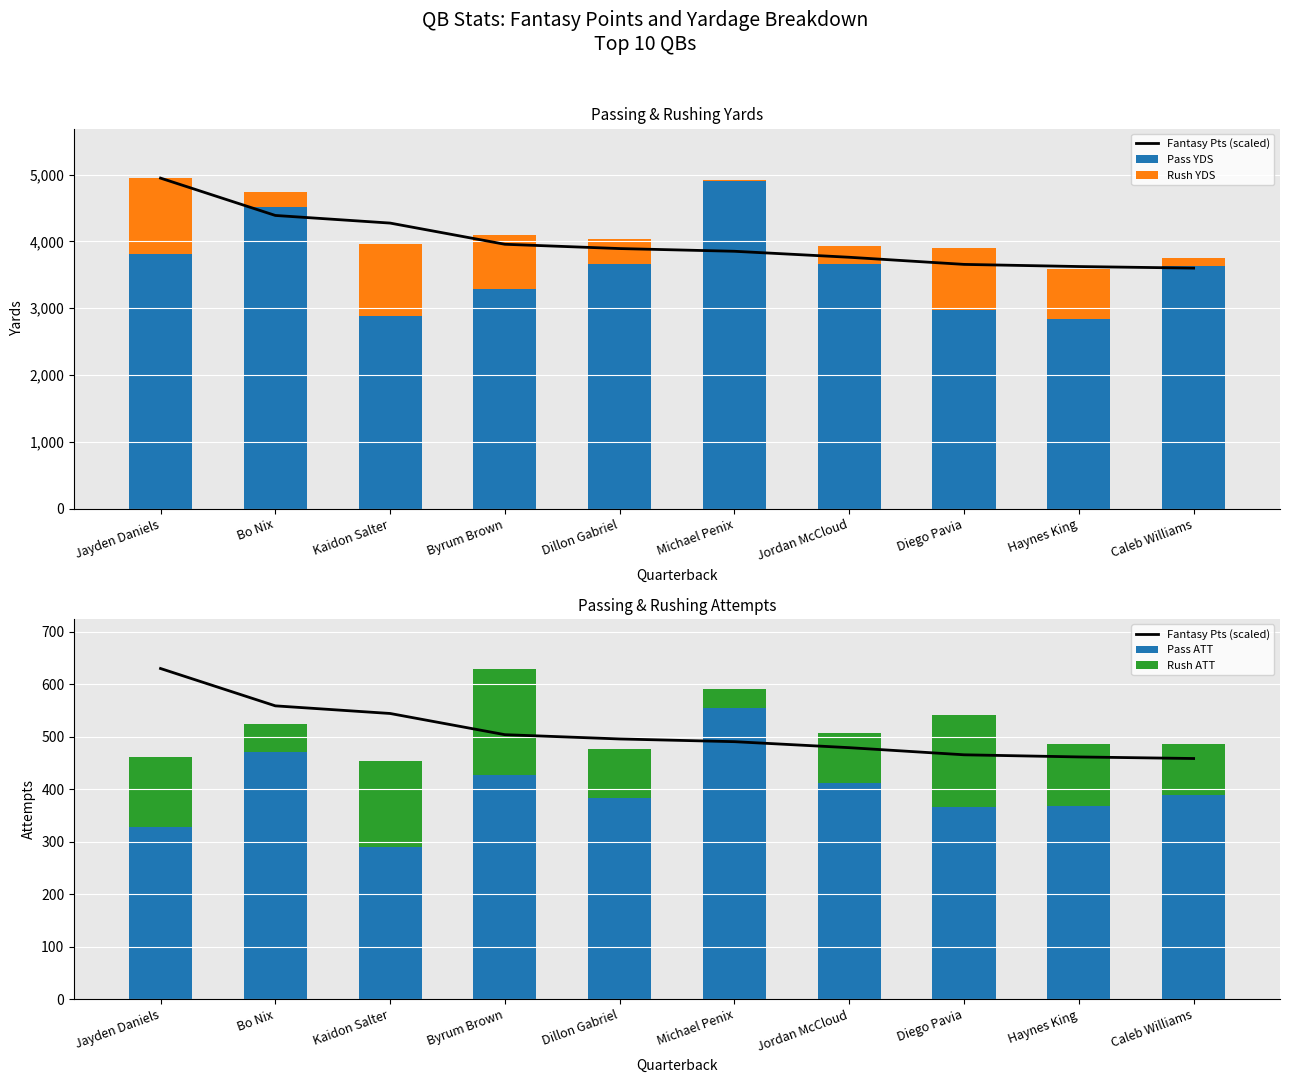

Which series has the largest range (max minus min)?

Pass YDS